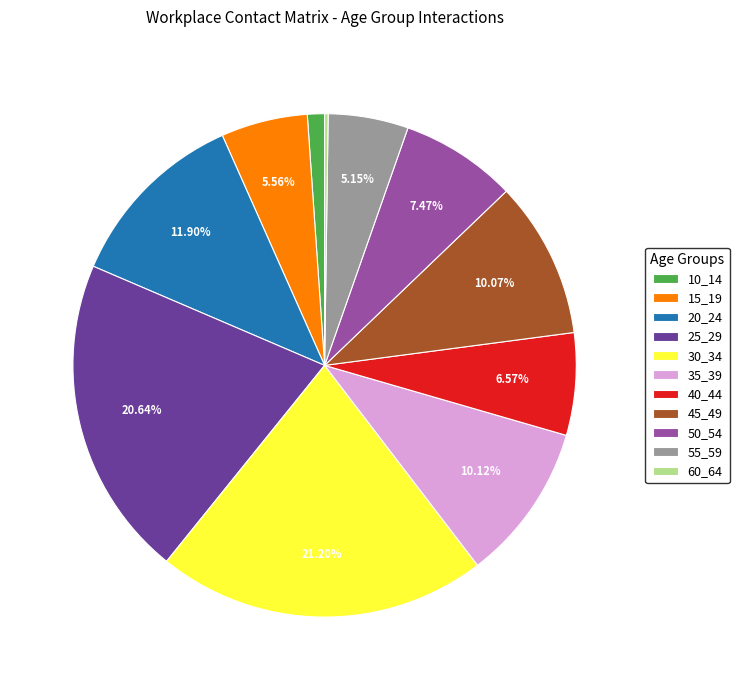

Does 15_19 represent more than half of the total?

No